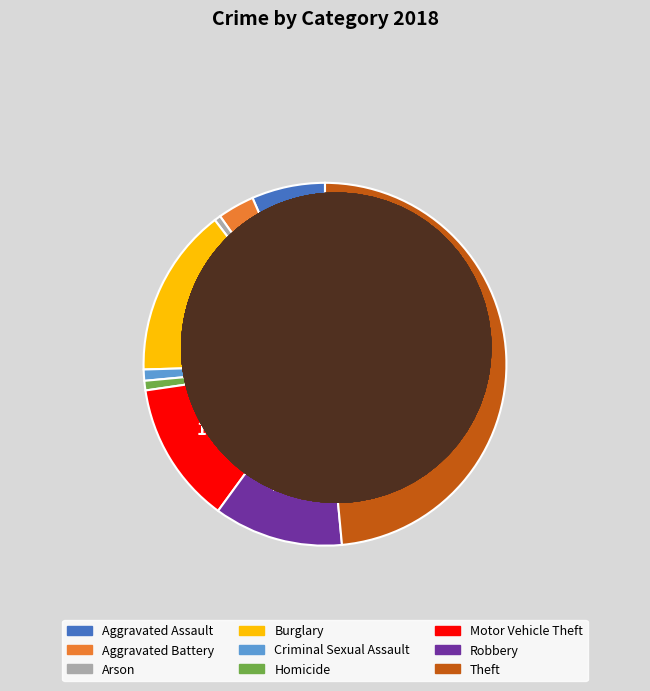

True or false: Theft accounts for 57% of the total.

False